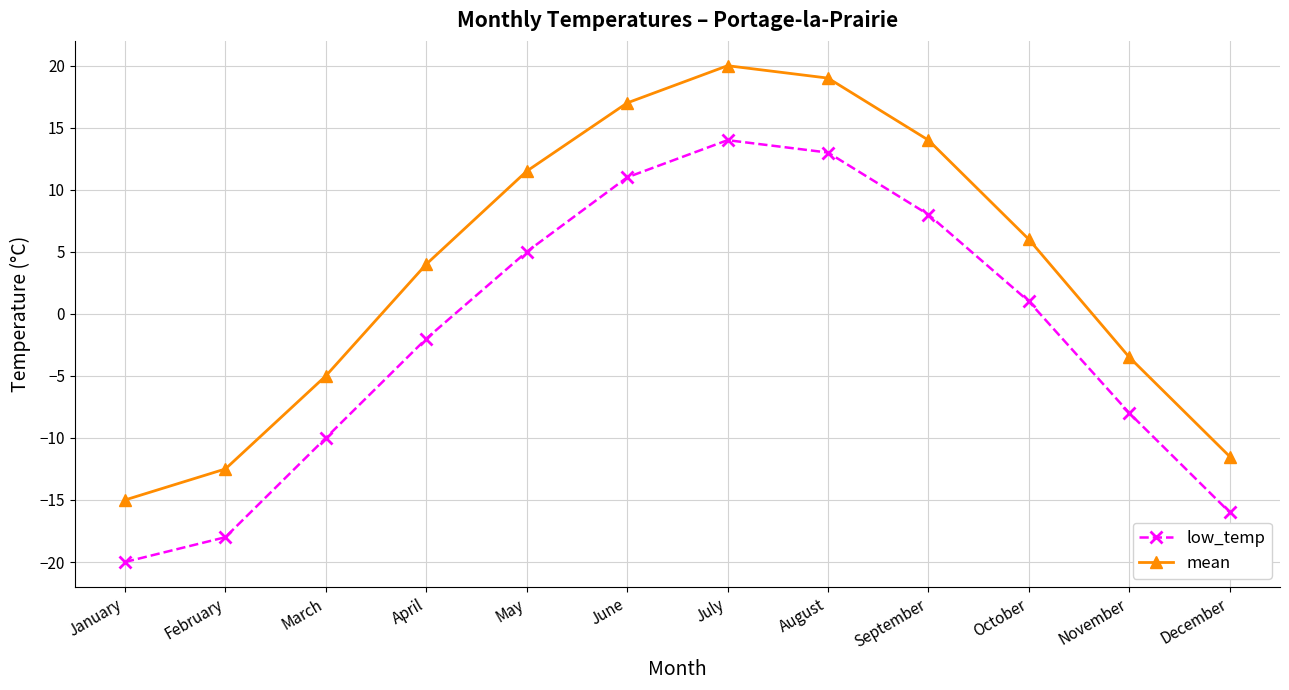

Between August and November, which series saw the biggest shift?

mean